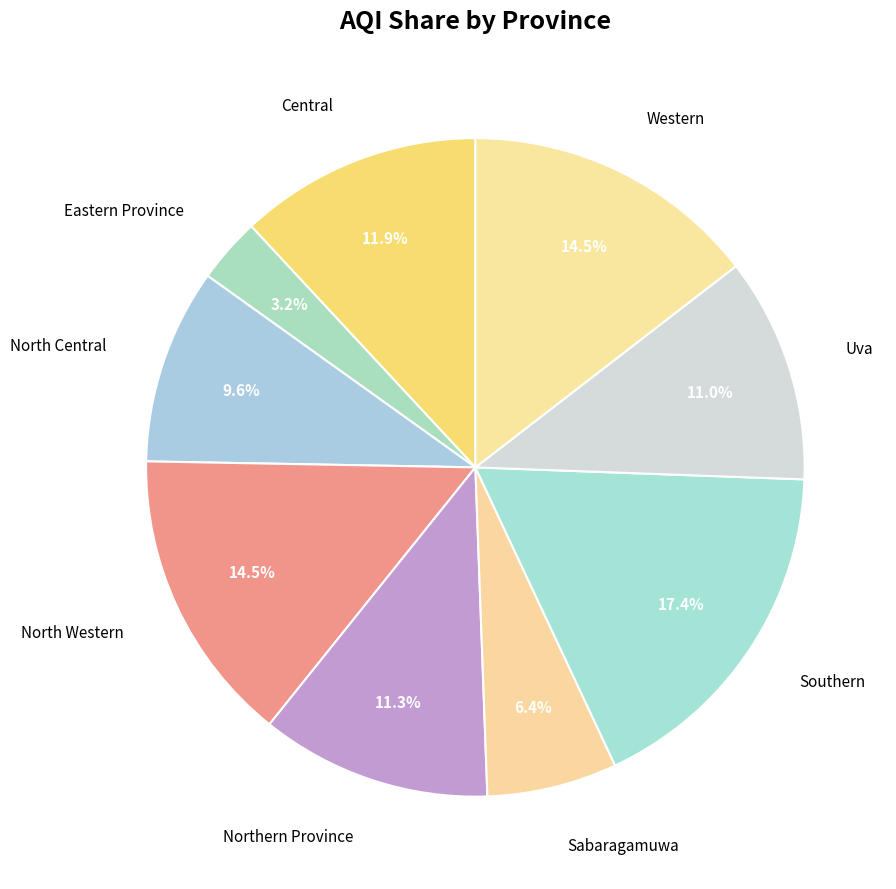

Which slice is the smallest?

Eastern Province